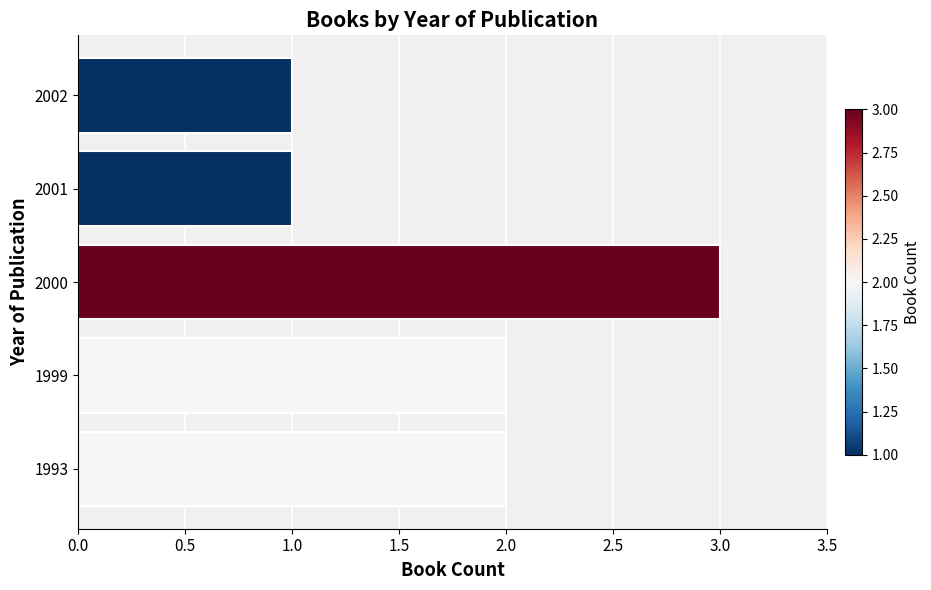

What is the sum of the values at 2002 and 1999?

3